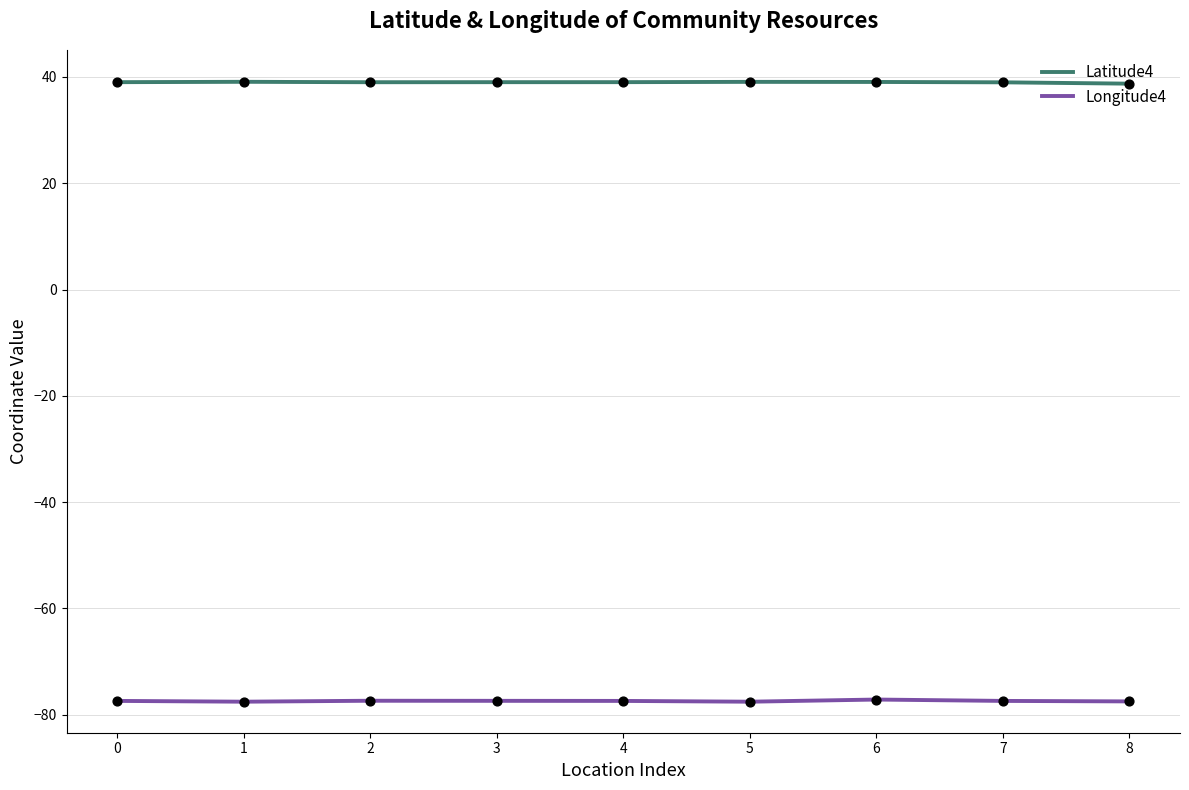

Is the value of Longitude4 at 1 greater than the value of Latitude4 at 0?

No